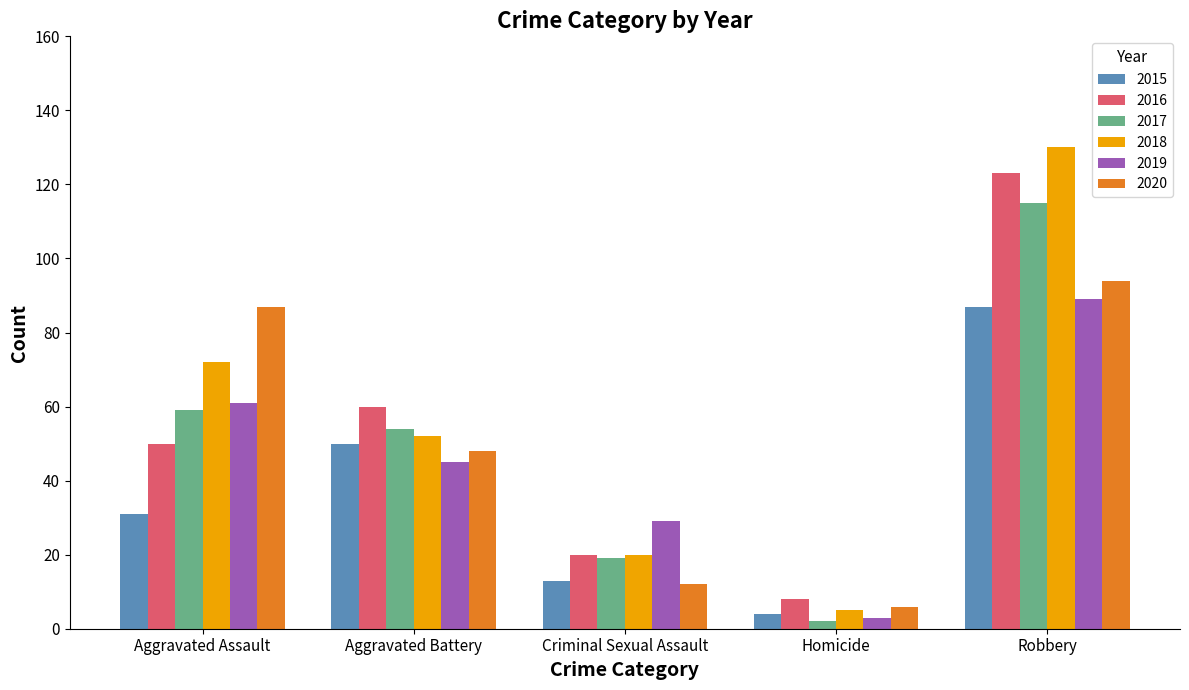

What is the difference between the highest and lowest values at Homicide?

6